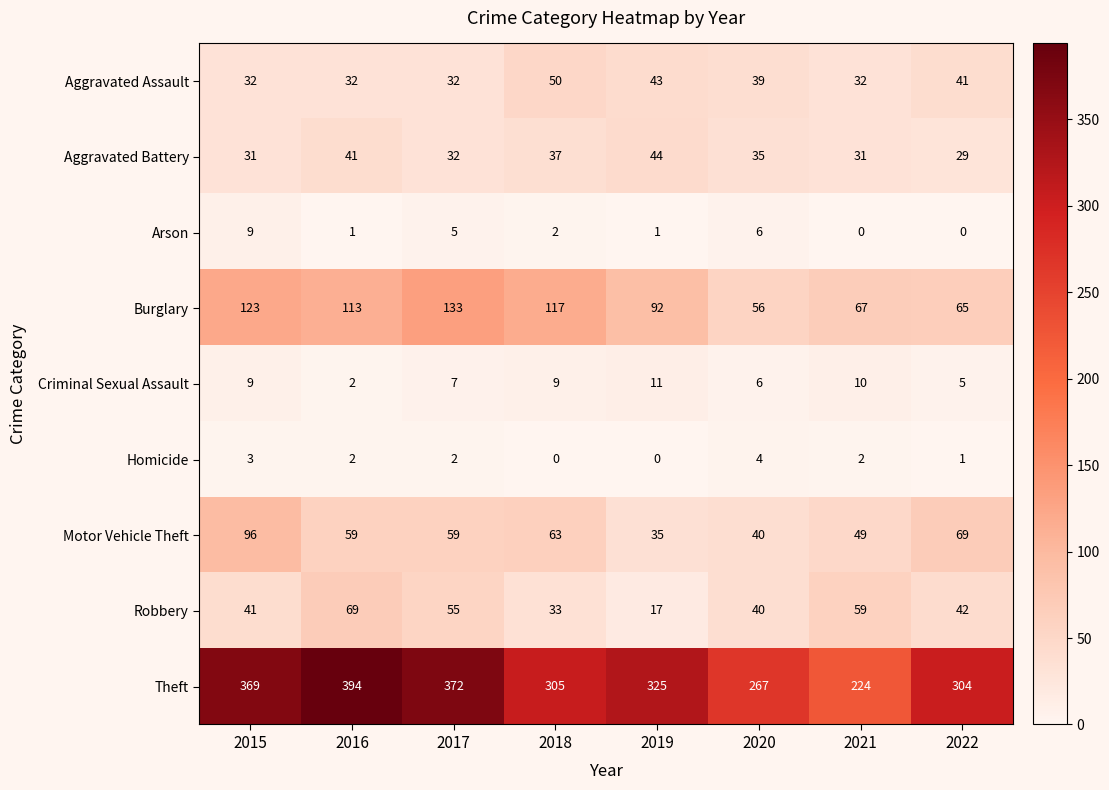

List the series in order of their peak value, highest first.

Theft, Burglary, Motor Vehicle Theft, Robbery, Aggravated Assault, Aggravated Battery, Criminal Sexual Assault, Arson, Homicide